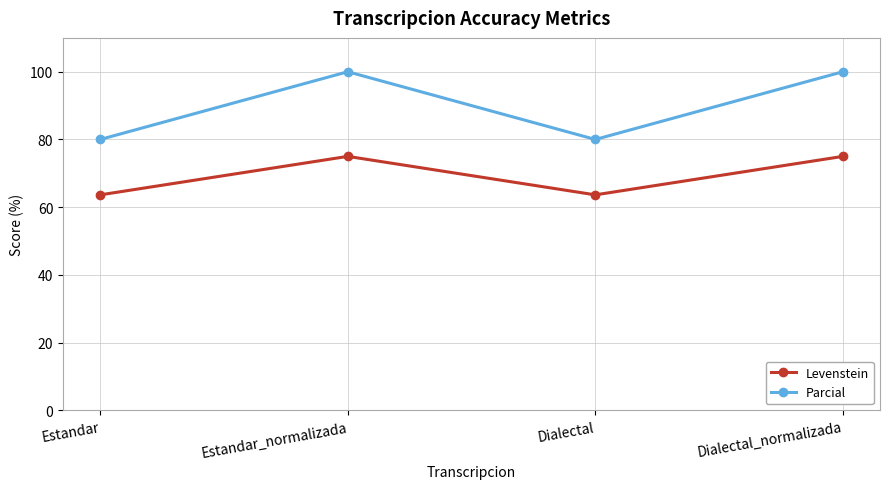

True or false: Parcial has a value of 162.6 at Estandar_normalizada.

False